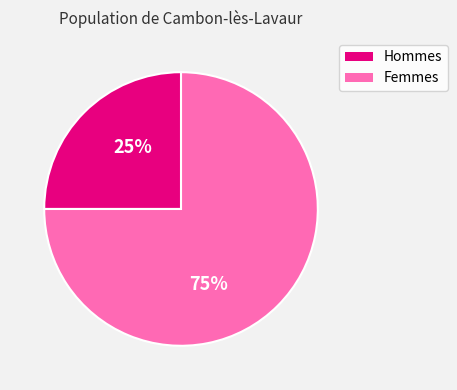

Count the number of slices in the pie.

2